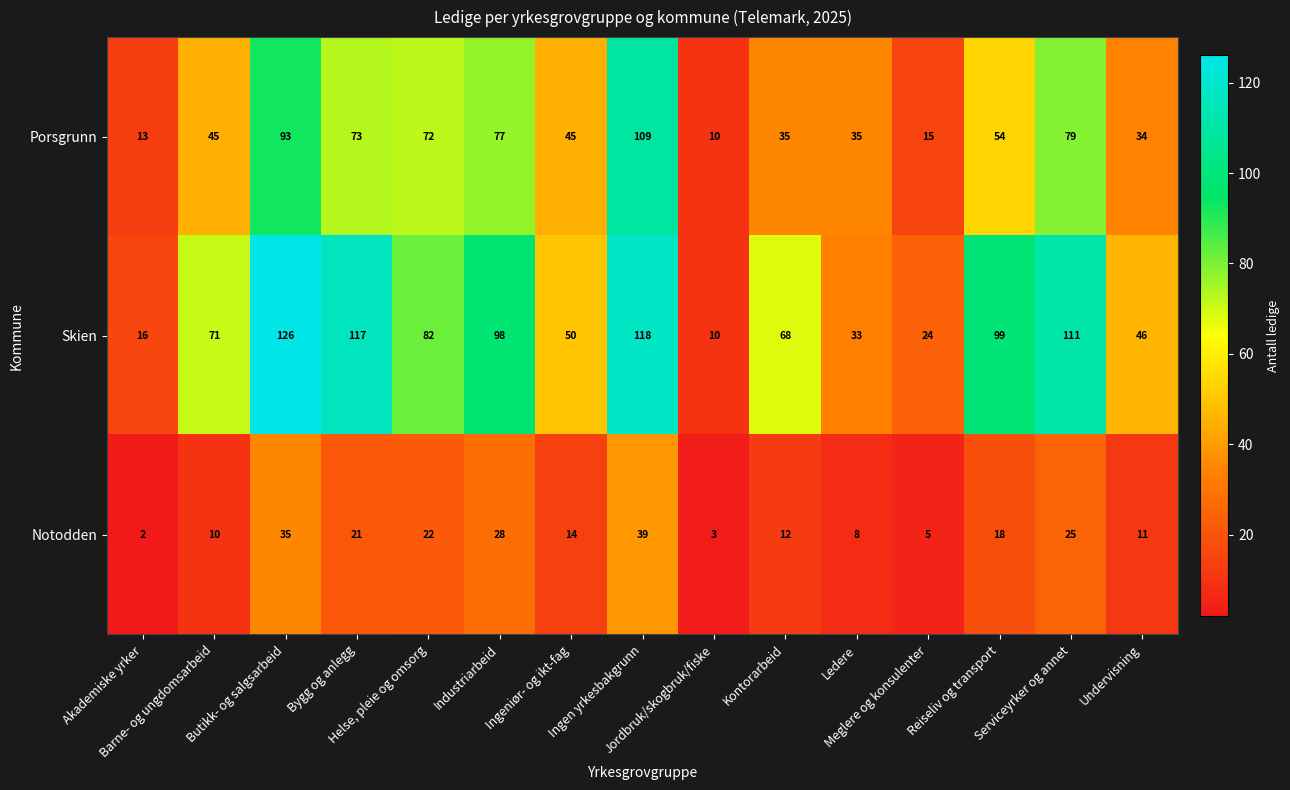

Rank the series by their maximum value, from highest to lowest.

Skien, Porsgrunn, Notodden